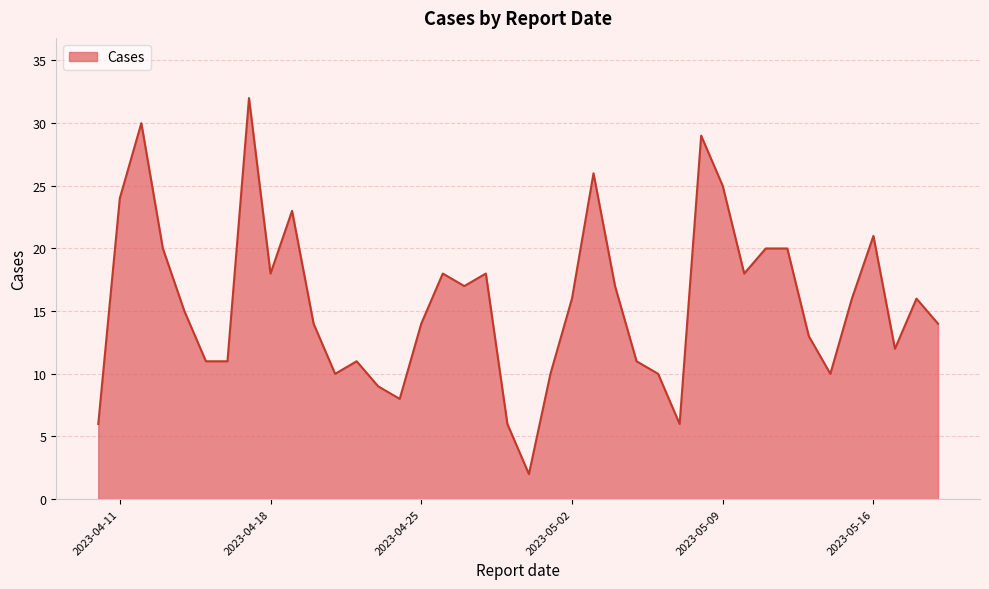

What is the maximum value shown in the chart?

32